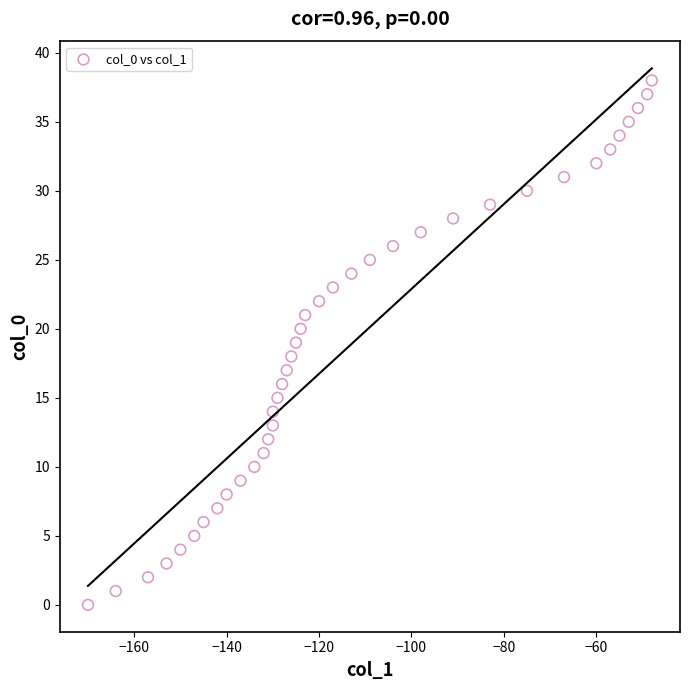

What is the range of Y values (max minus min)?

38